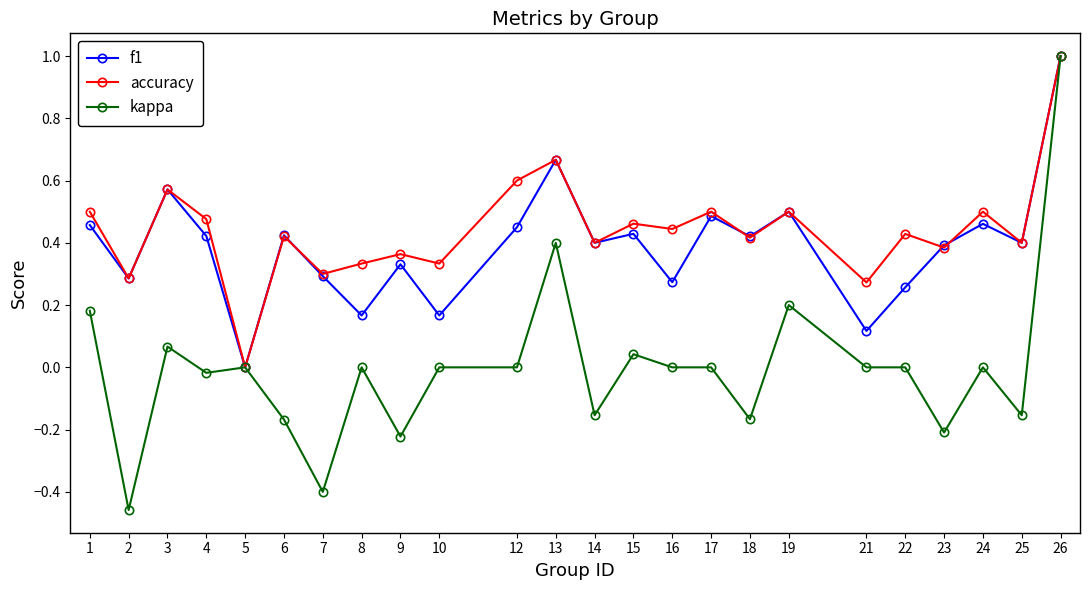

True or false: accuracy has more than 1 interior local peaks.

True